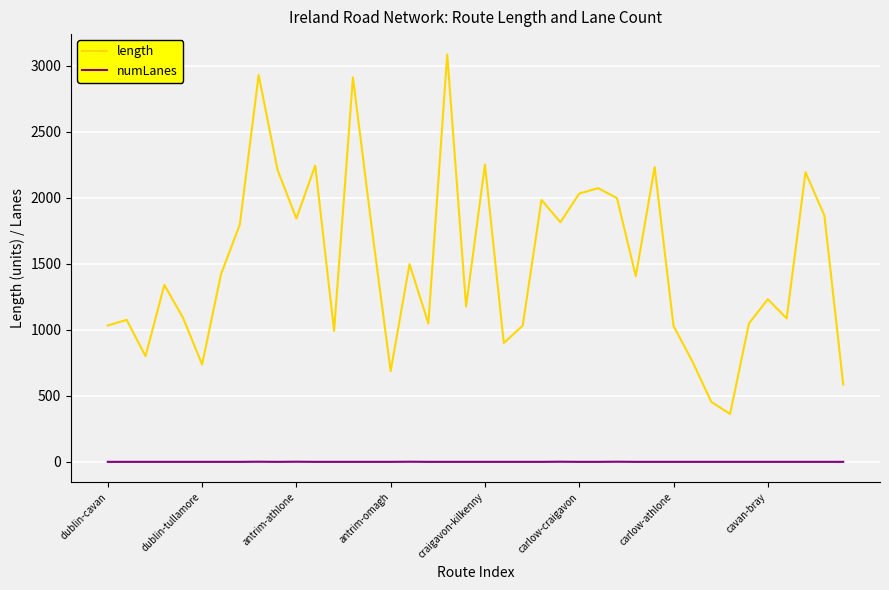

What is the maximum value shown in the chart?

3084.0